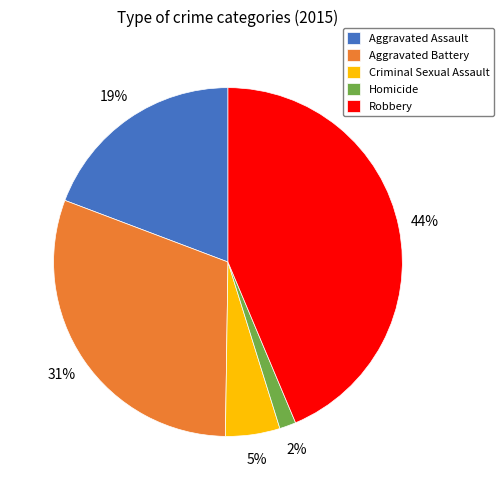

Is there any slice that represents more than half of the pie?

No